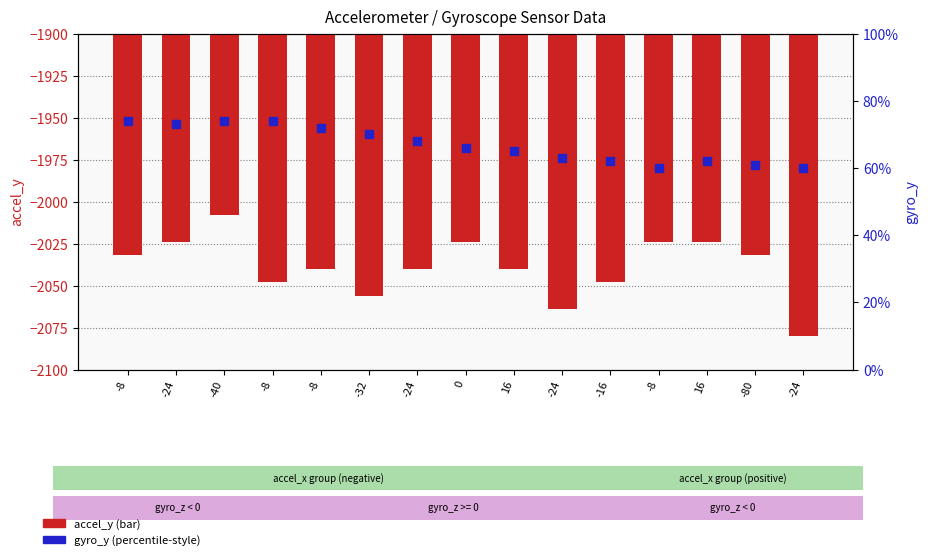

Which series has the largest total across all categories?

gyro_y